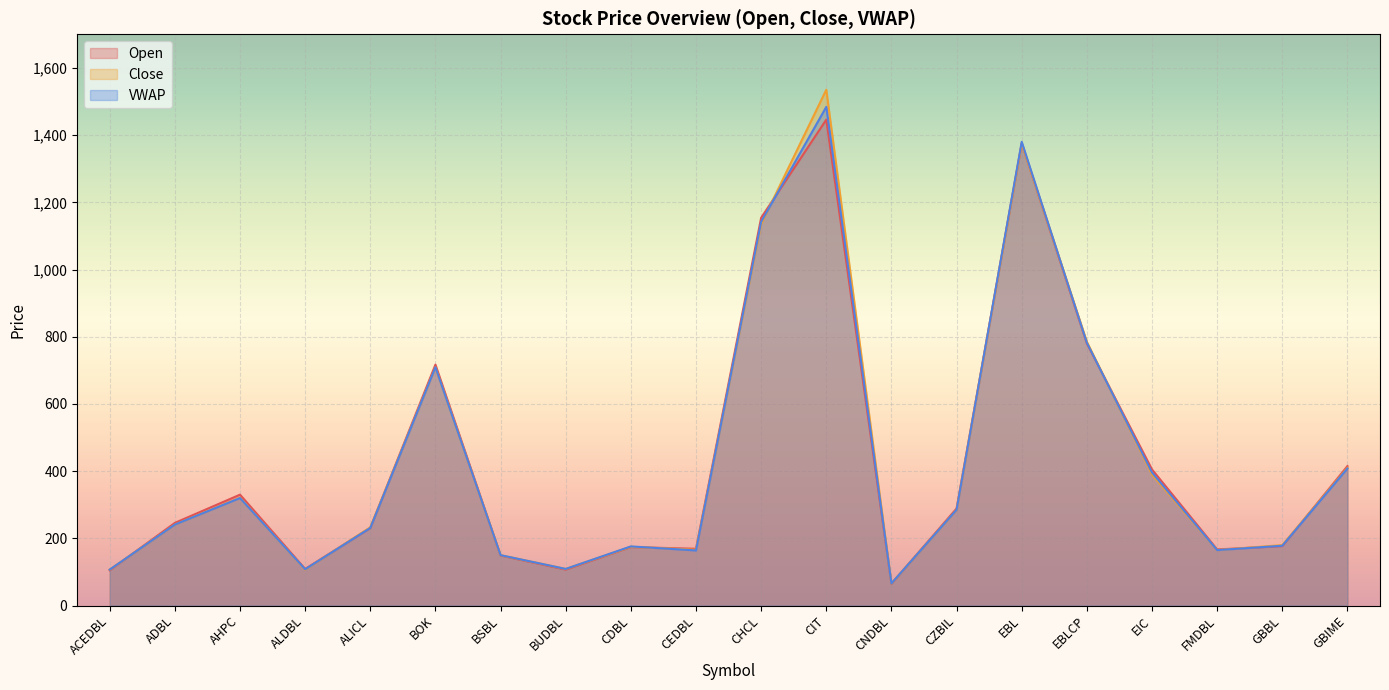

At which category does the chart reach its peak across all series?

CIT